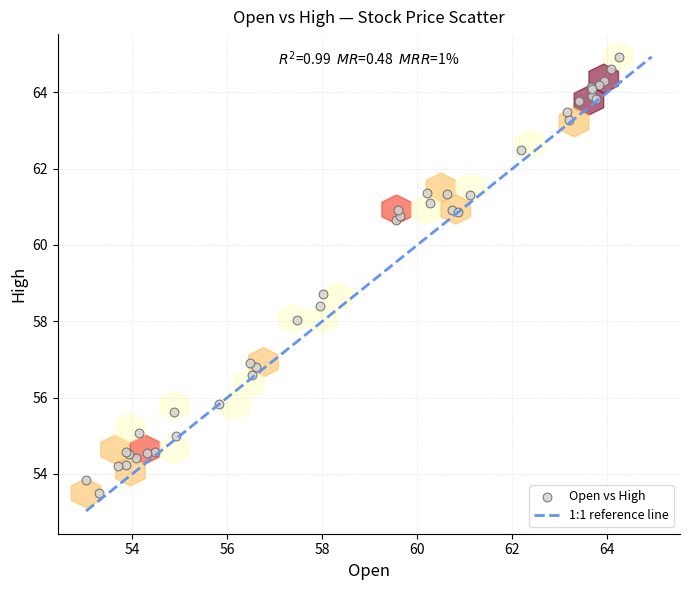

What Y value in the scatter plot is closest to 59?

58.7